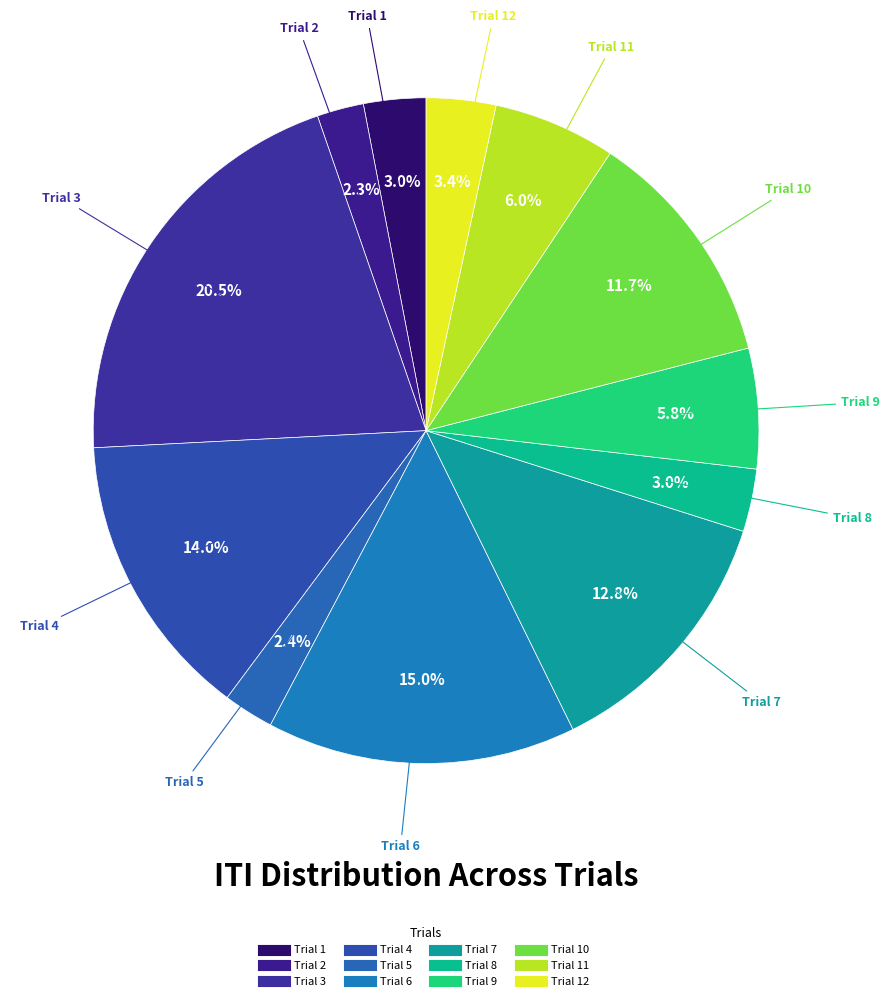

To the nearest percent, what is the average slice percentage?

8%